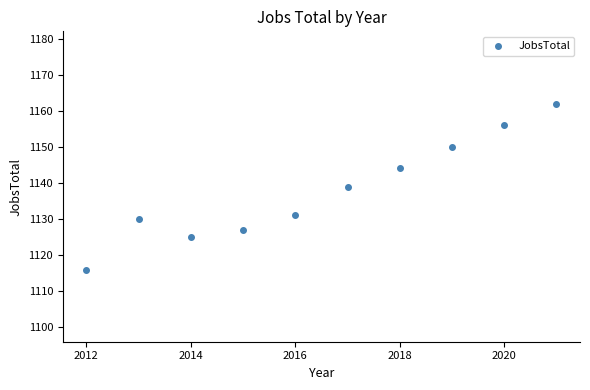

What is the range of X values (max minus min)?

9